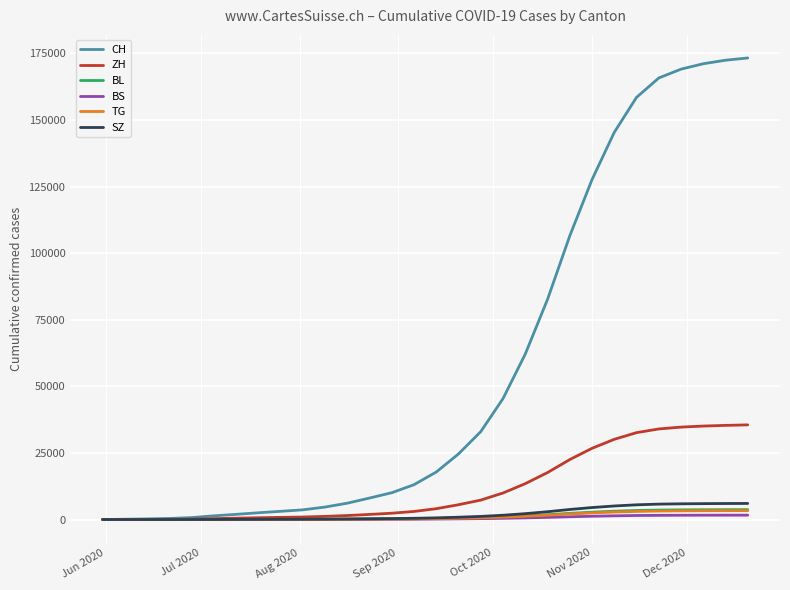

Which series has the largest total across all categories?

CH